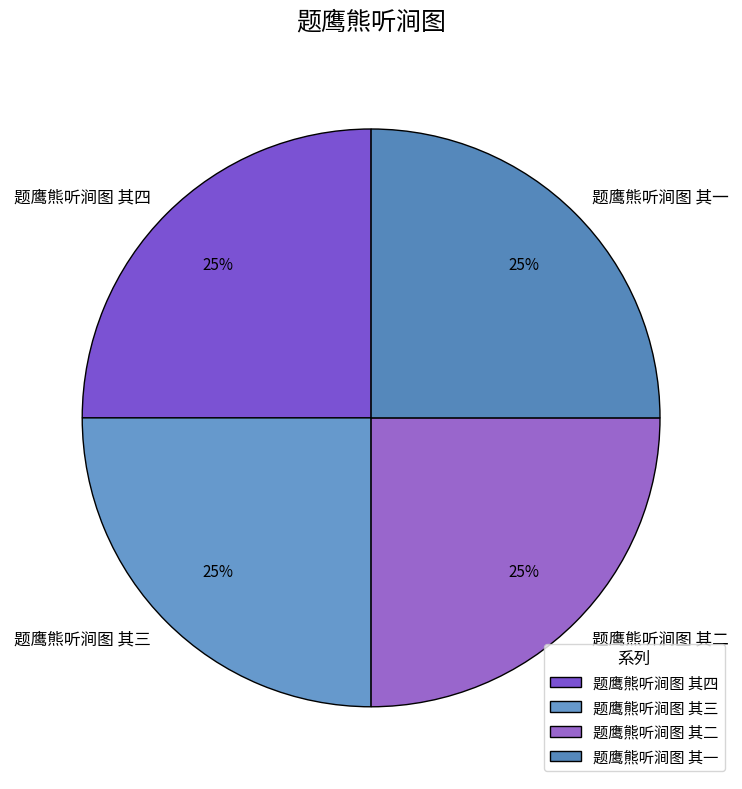

What percentage is the 题鹰熊听涧图 其四 slice, to the nearest percent?

25%